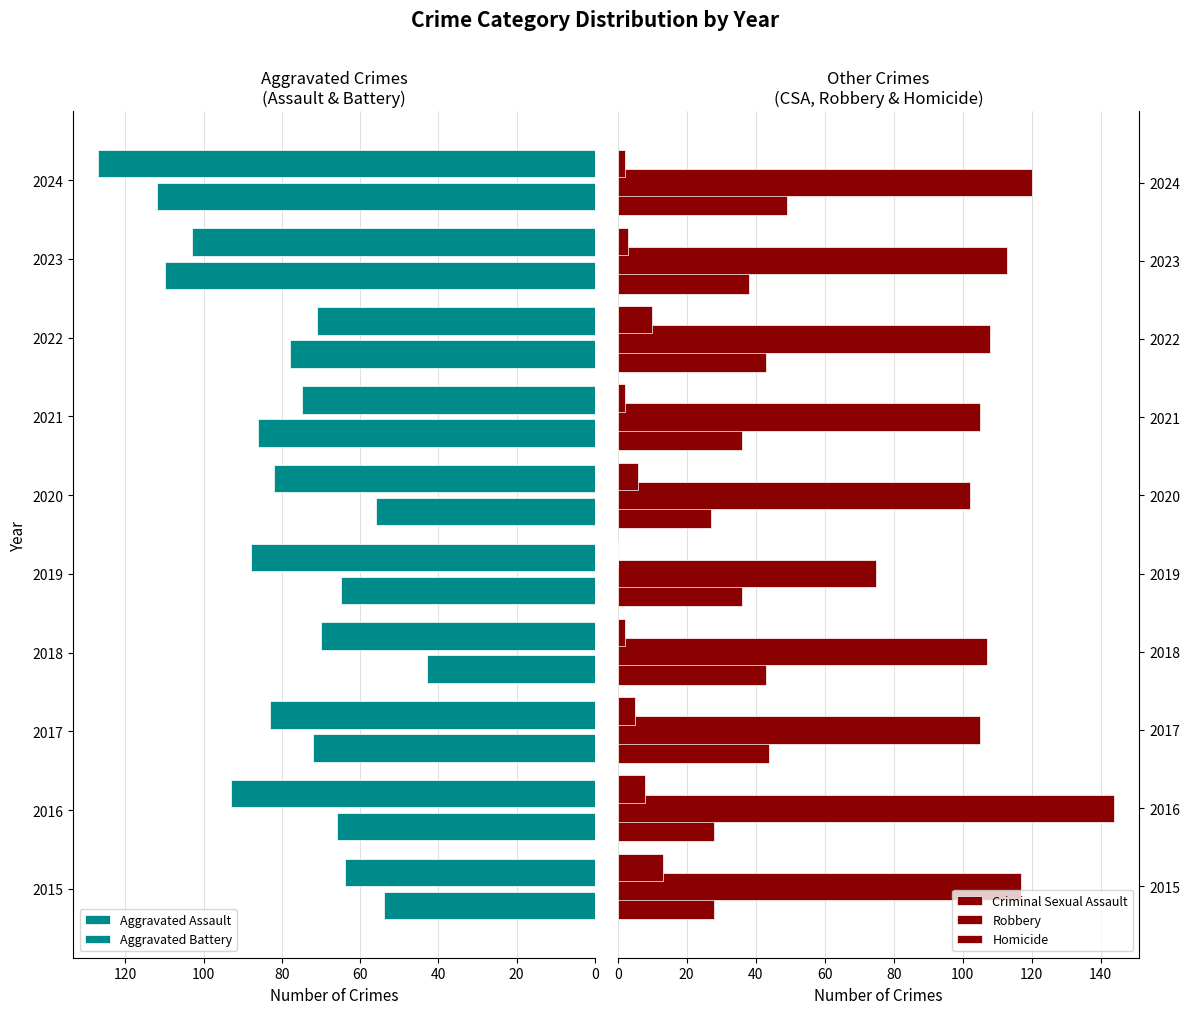

How many data points in Aggravated Assault are less than 72?

5